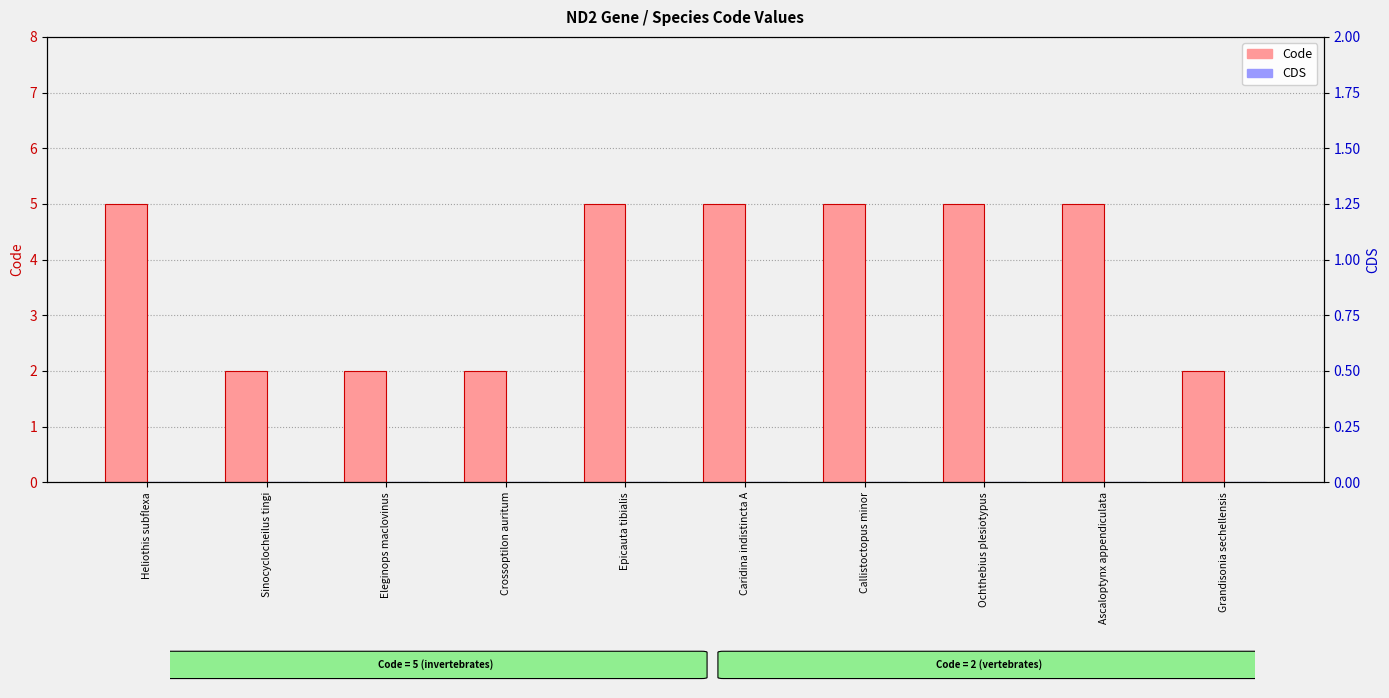

Between Eleginops maclovinus and Crossoptilon auritum, which series saw the biggest shift?

Code